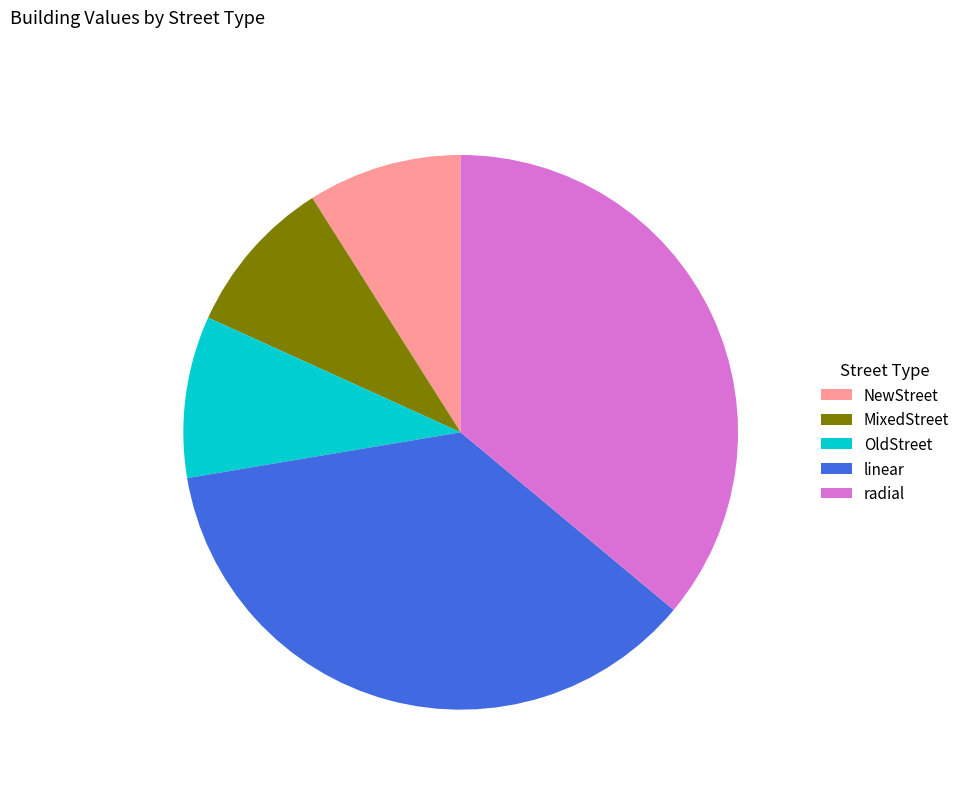

Is there any slice that represents more than half of the pie?

No